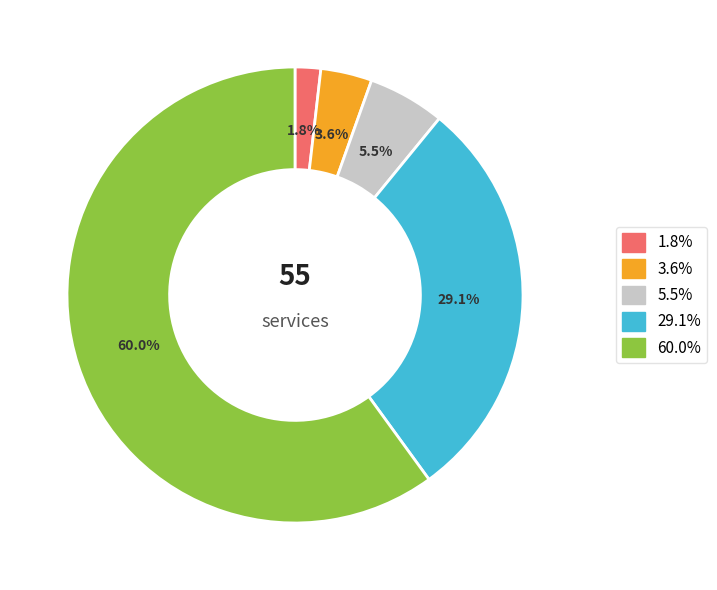

Does any single category account for the majority?

Yes